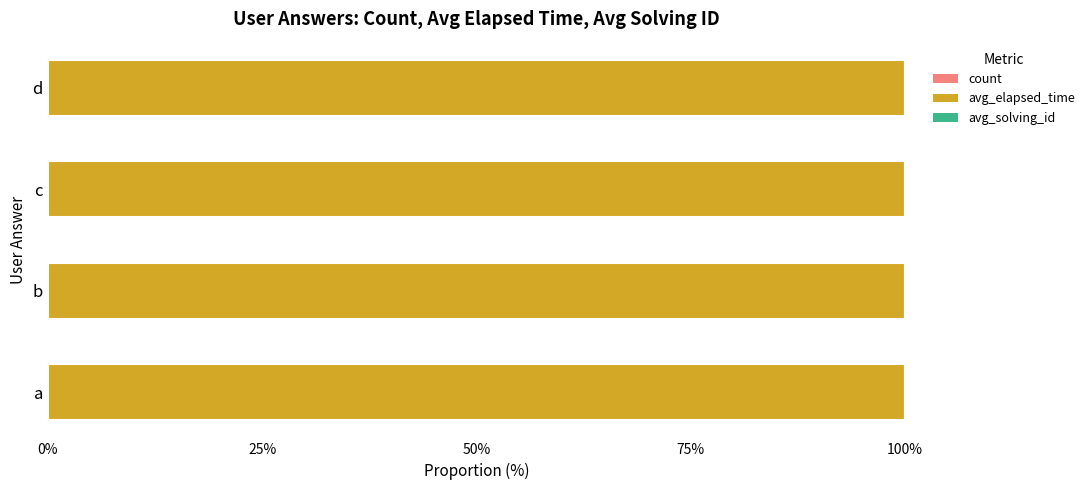

Reading left to right, what are all the values shown in this chart?

count: 0.0	0.0	0.0	0.0
avg_elapsed_time: 100.0	100.0	100.0	100.0
avg_solving_id: 0.0	0.0	0.0	0.0